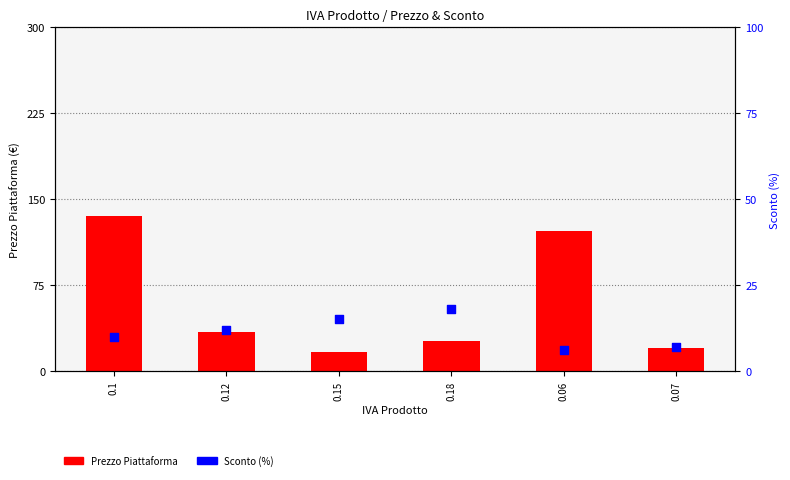

What are all the series names shown in the legend?

Prezzo Piattaforma, Sconto (%)